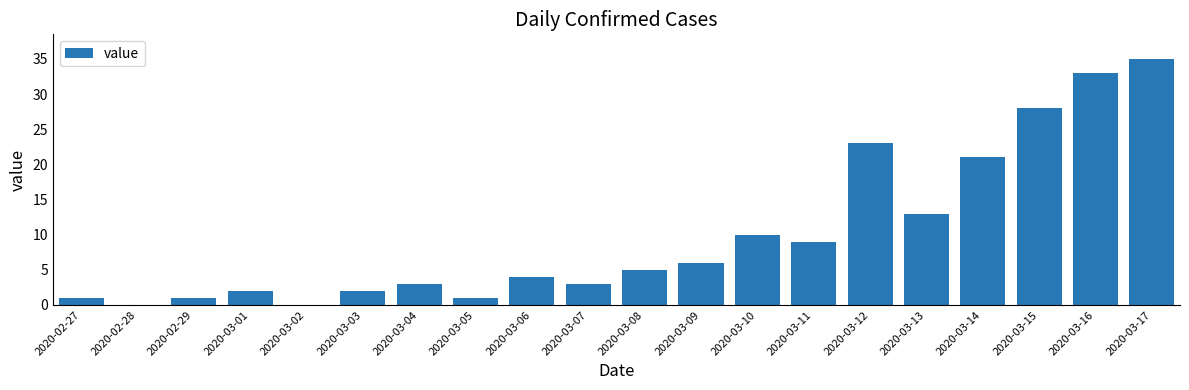

How many categories are shown in the chart?

20